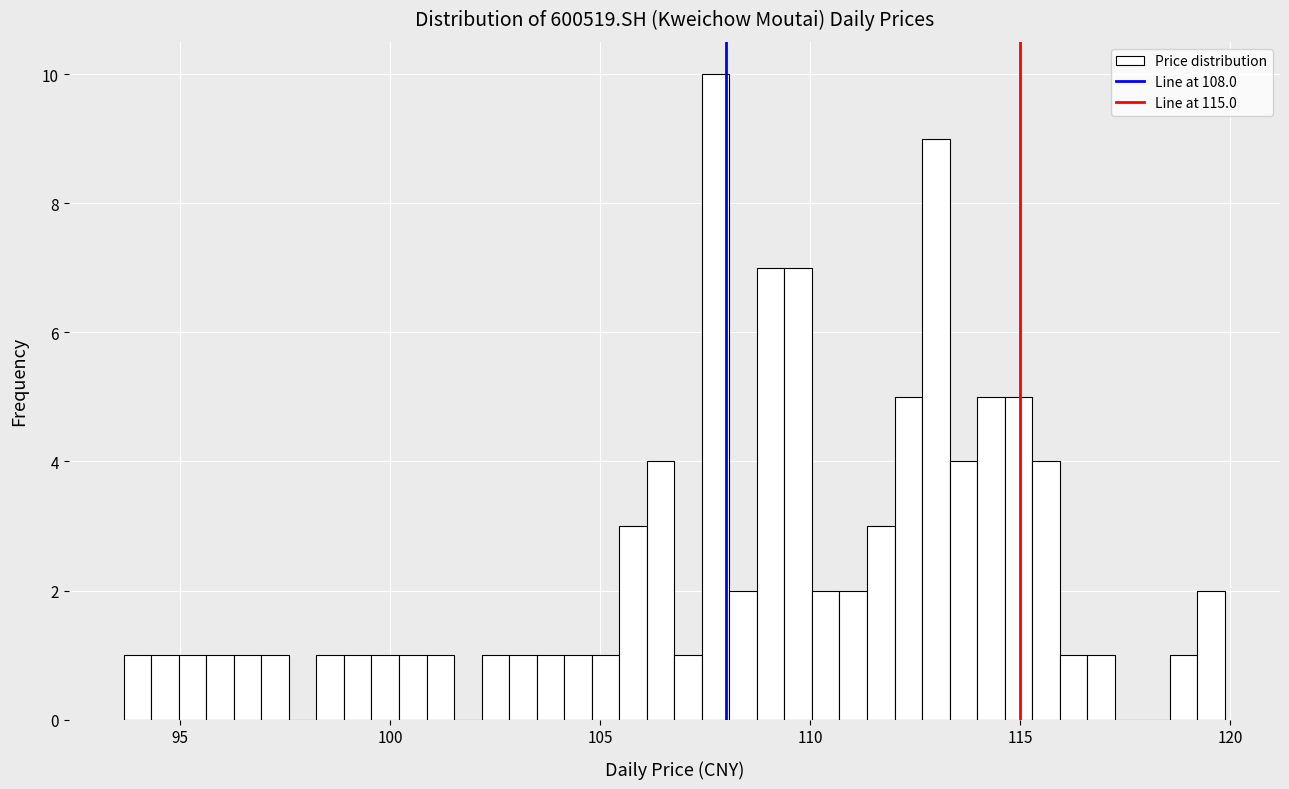

Read against the x-axis, roughly where is the centre of the tallest bar?

107.5